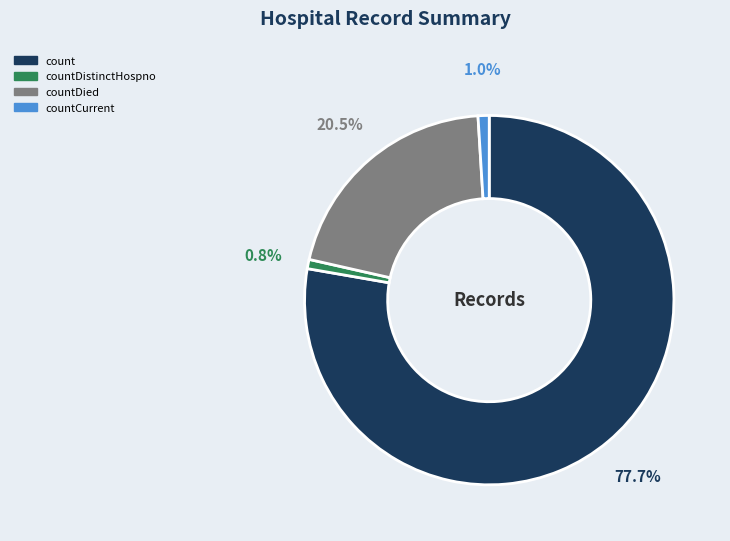

What is the largest slice in the pie chart?

count